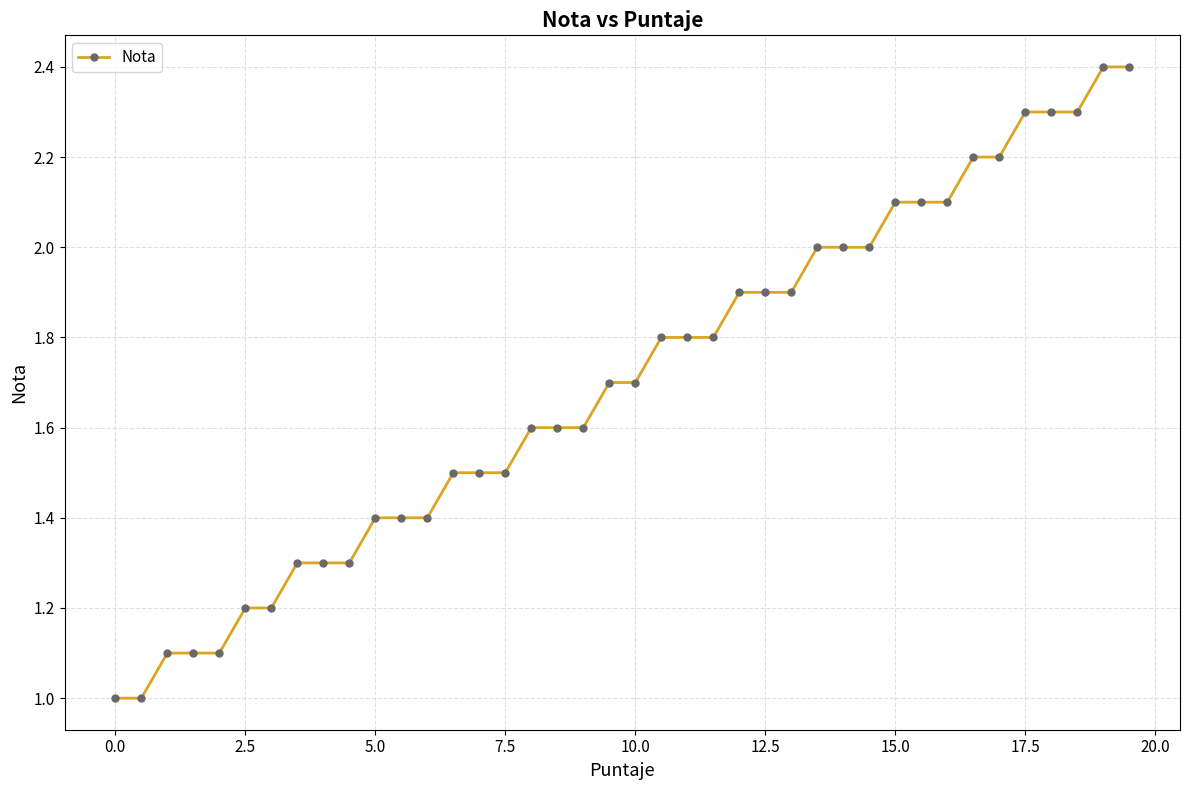

What is the difference between the maximum and minimum values?

1.4